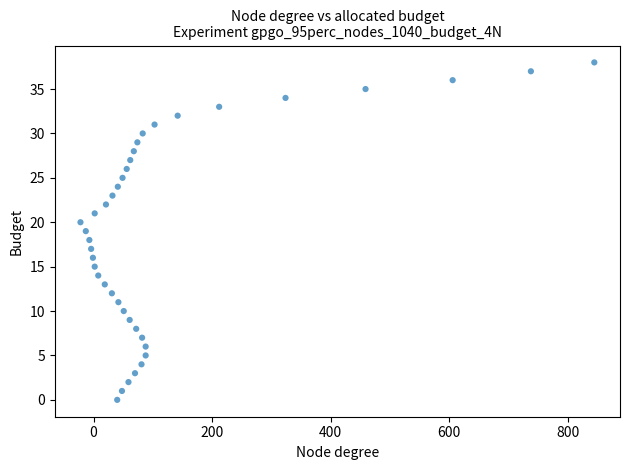

What is the range of X values (max minus min)?

867